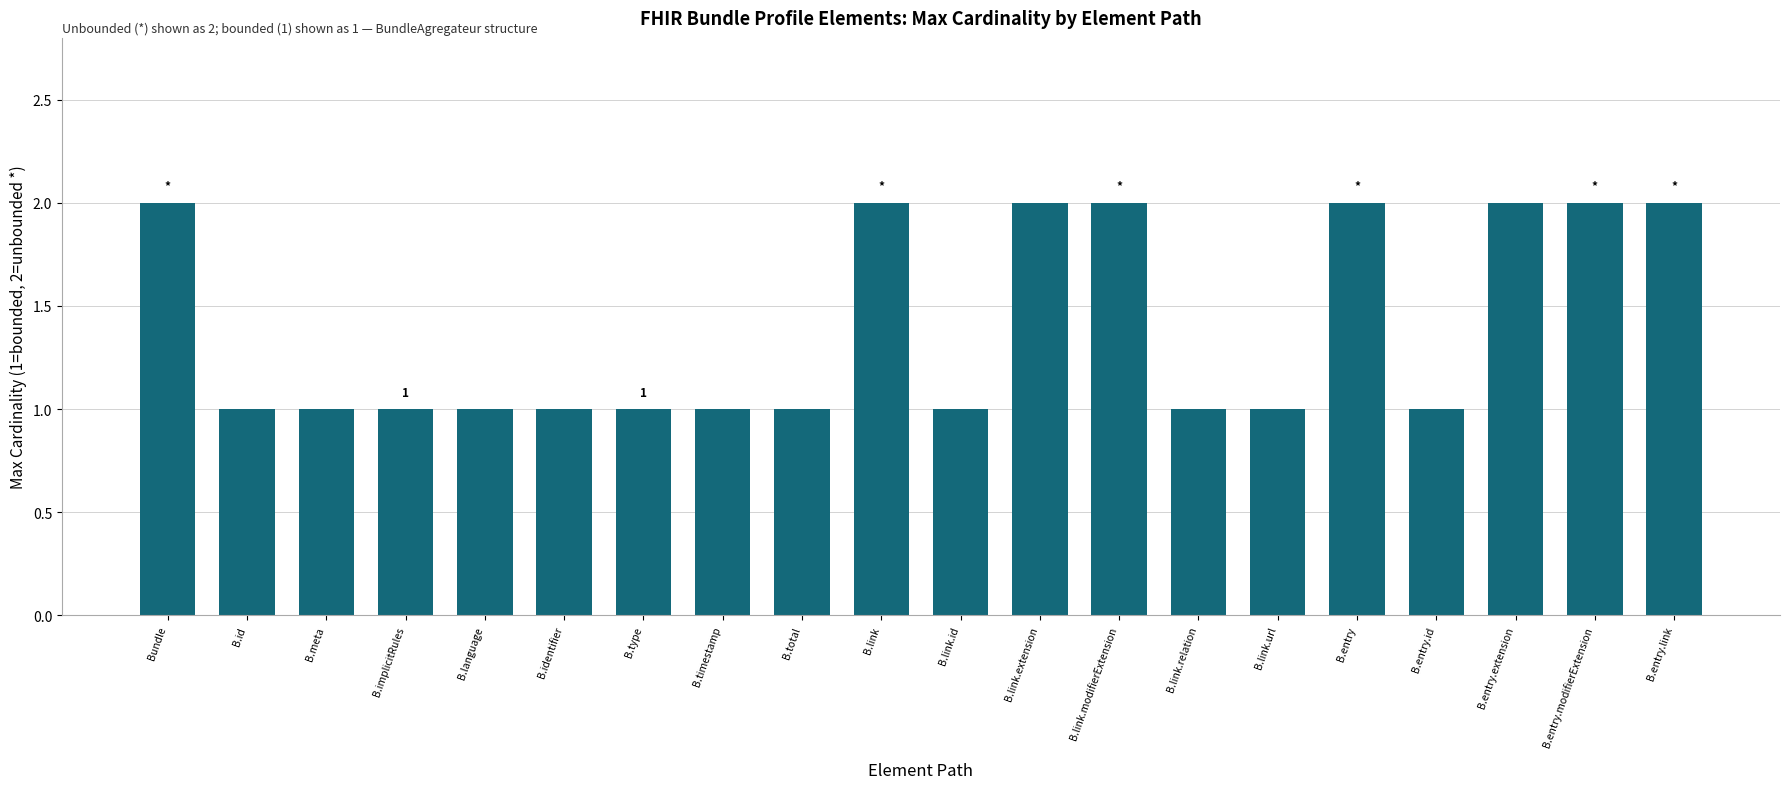

Which has a higher value, B.implicitRules or B.entry.extension?

B.entry.extension